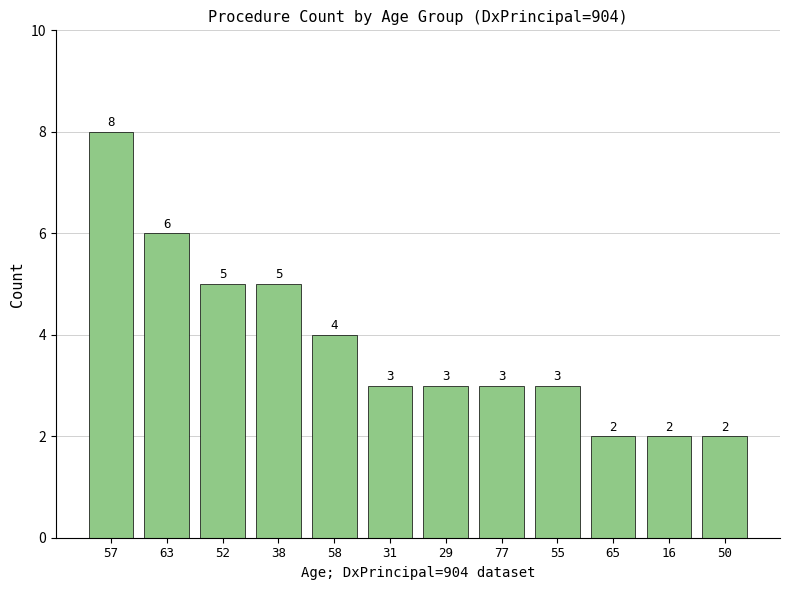

How many distinct data groups are displayed?

1